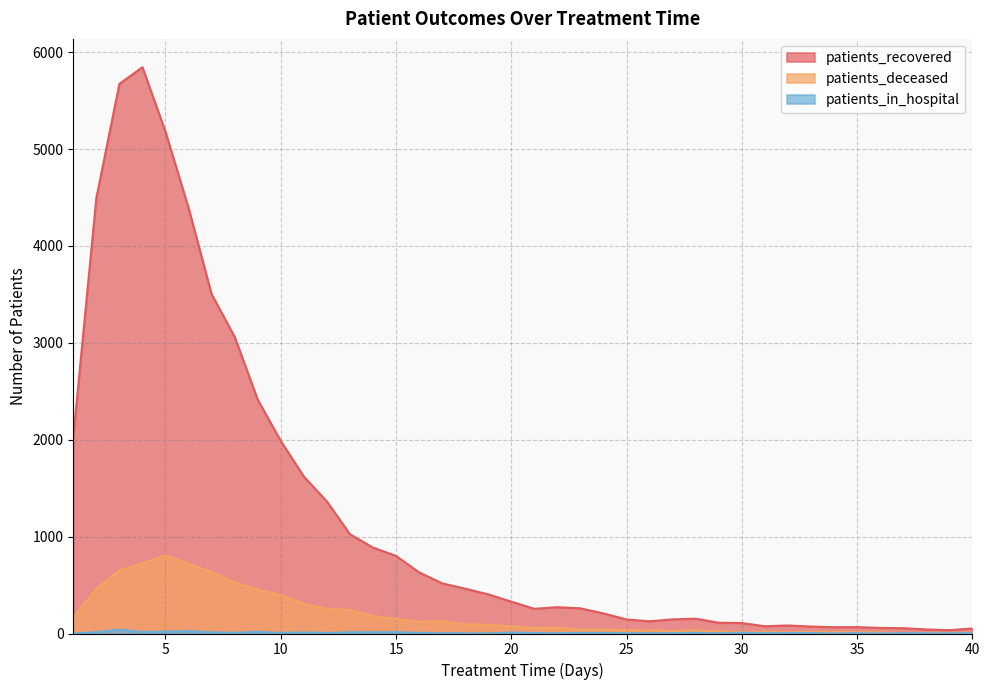

What is the value of the patients_in_hospital point at the 14th from the left?

13